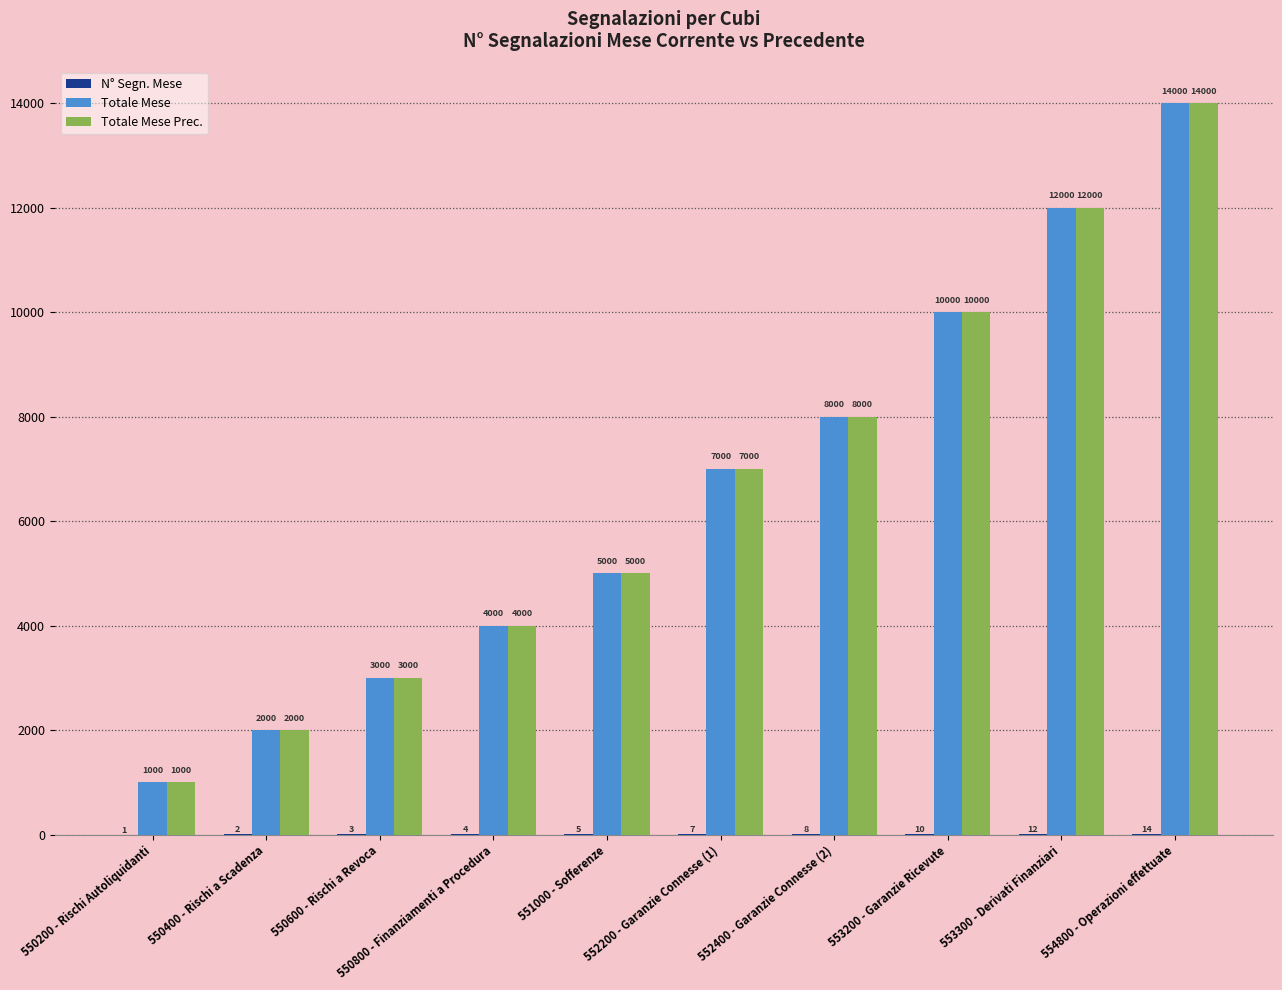

The Totale Mese Prec. series shows 5603 at 554800 - Operazioni effettuate. True or false?

False